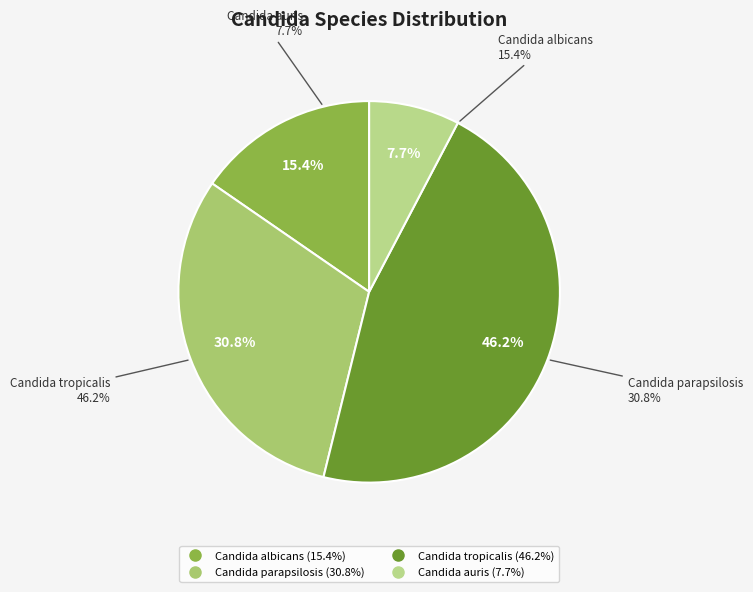

Approximately how many times larger is the value at Candida parapsilosis compared to Candida tropicalis?

0.7